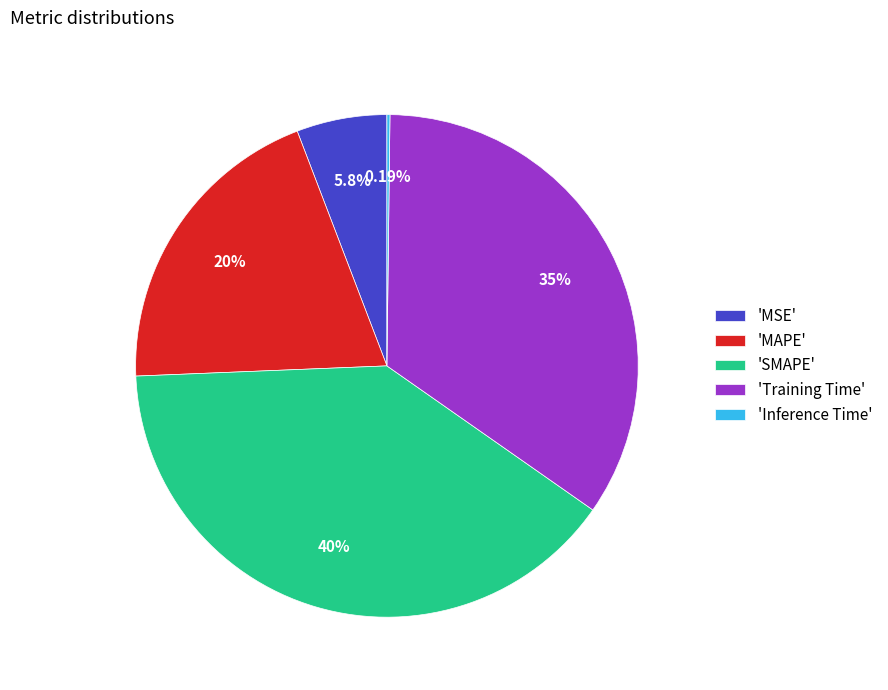

Which has a higher value, 'MSE' or 'Training Time'?

'Training Time'